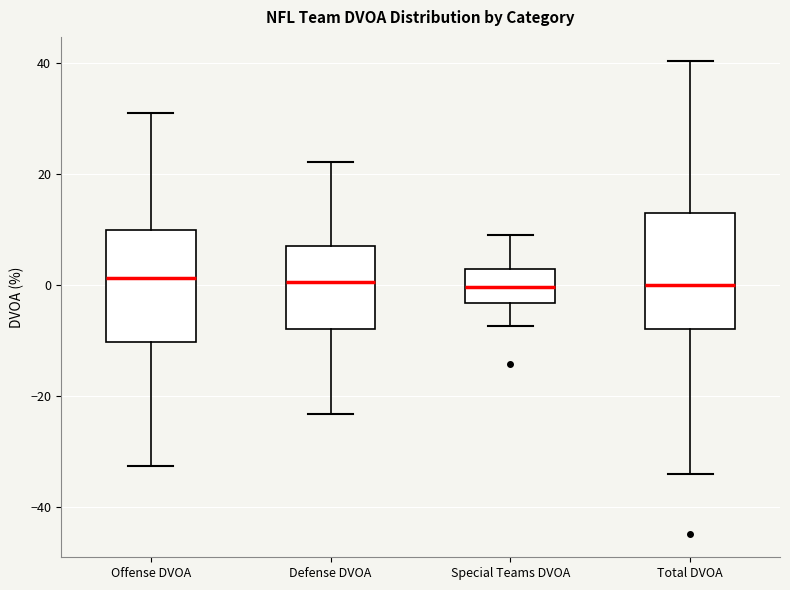

Where is the upper edge of the box for Total DVOA on the y-axis? The values are not printed on the chart, so give them approximately, as read against the axis.

14